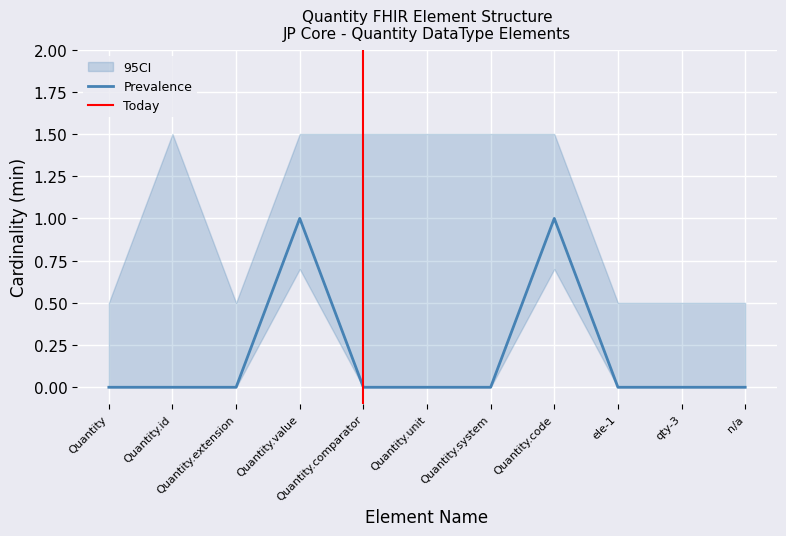

What is the label of the 7th point from the left?

Quantity.system